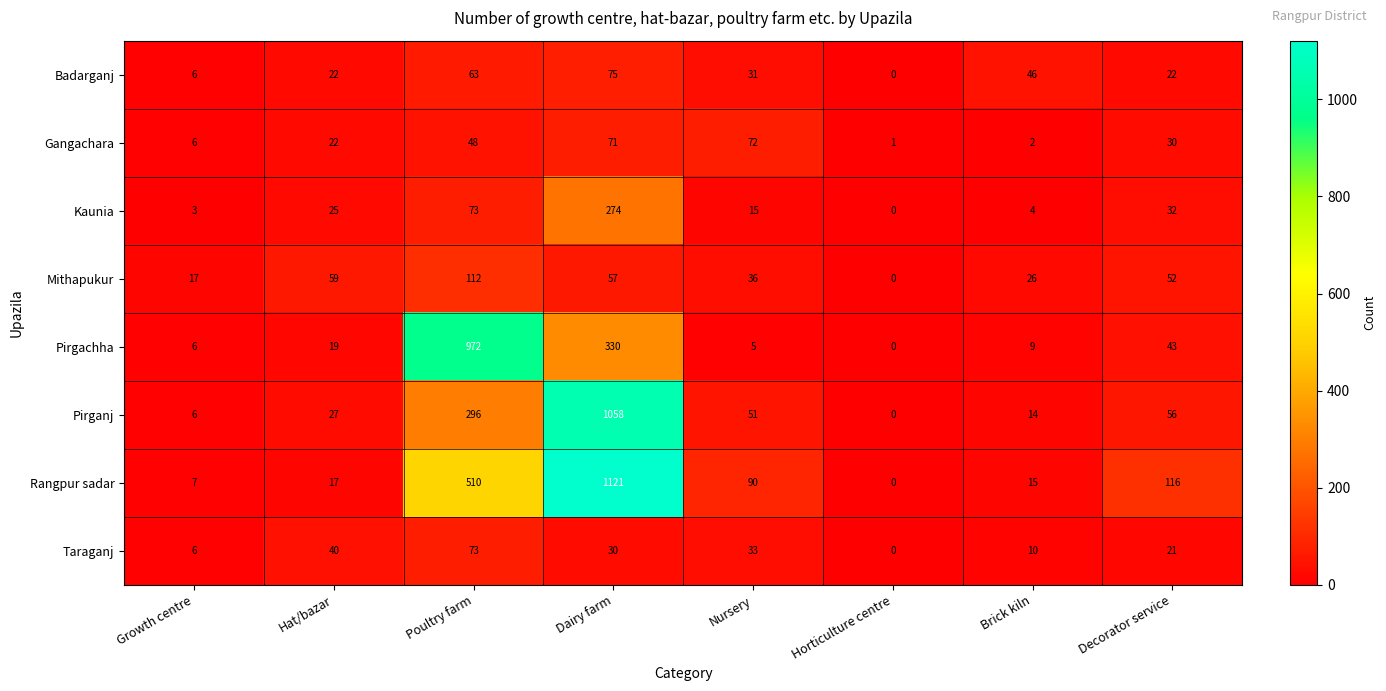

The Badarganj series shows 3 at Growth centre. True or false?

False